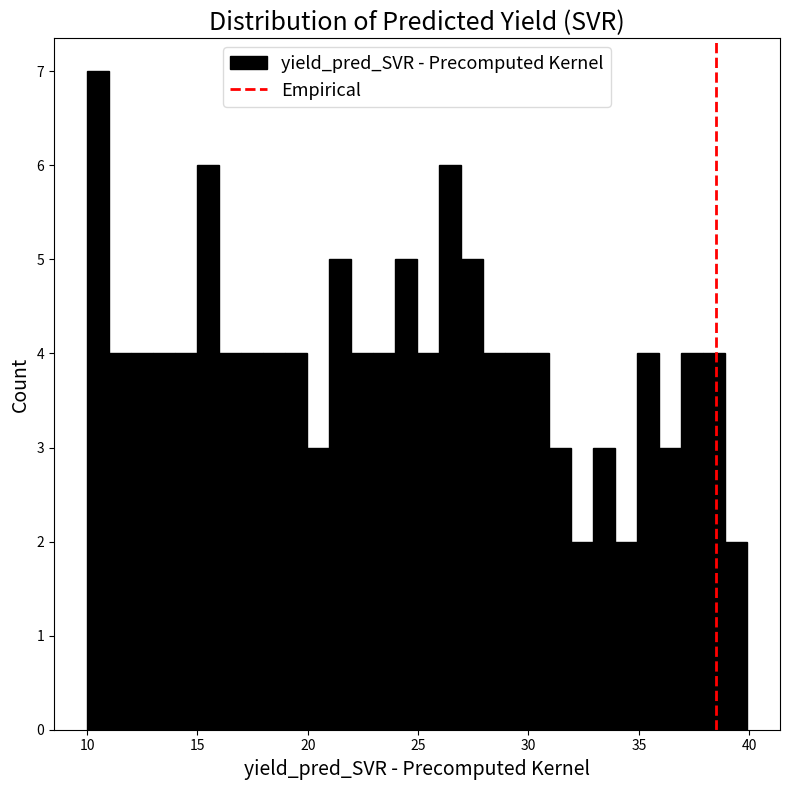

Read against the x-axis, roughly where is the centre of the tallest bar?

10.5